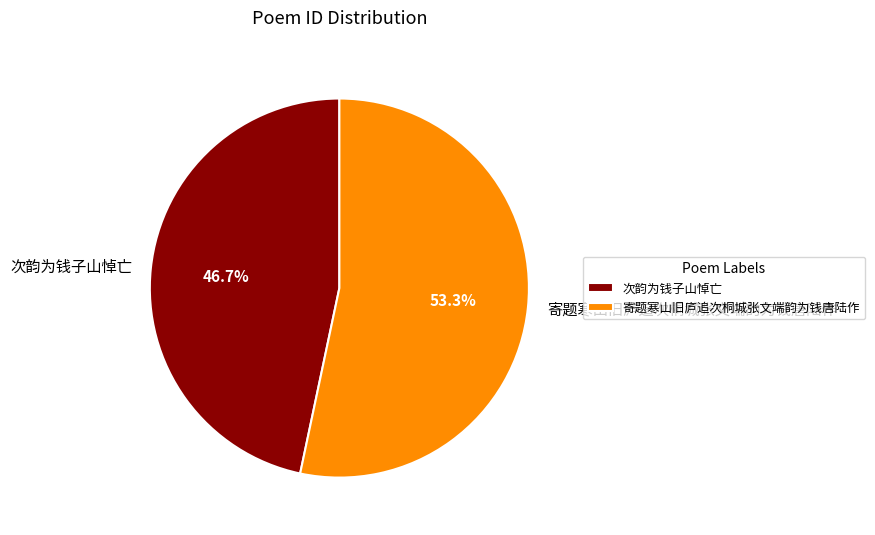

What is the majority slice?

寄题寒山旧庐追次桐城张文端韵为钱唐陆作